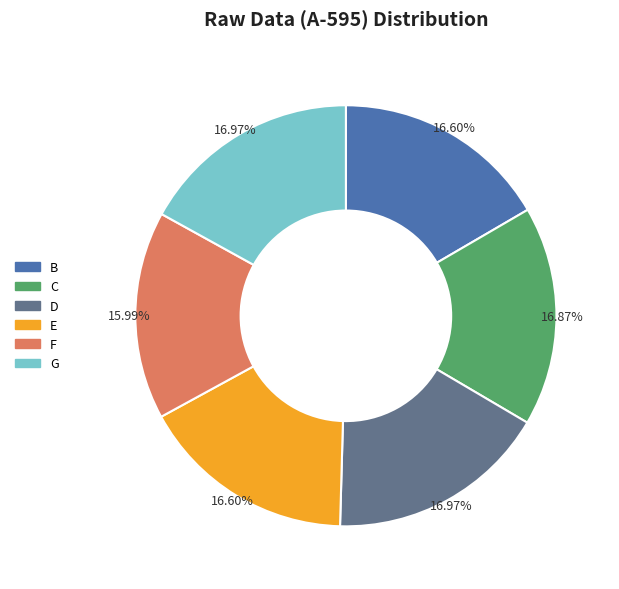

Combined, what portion of the pie is D and B?

33.6%